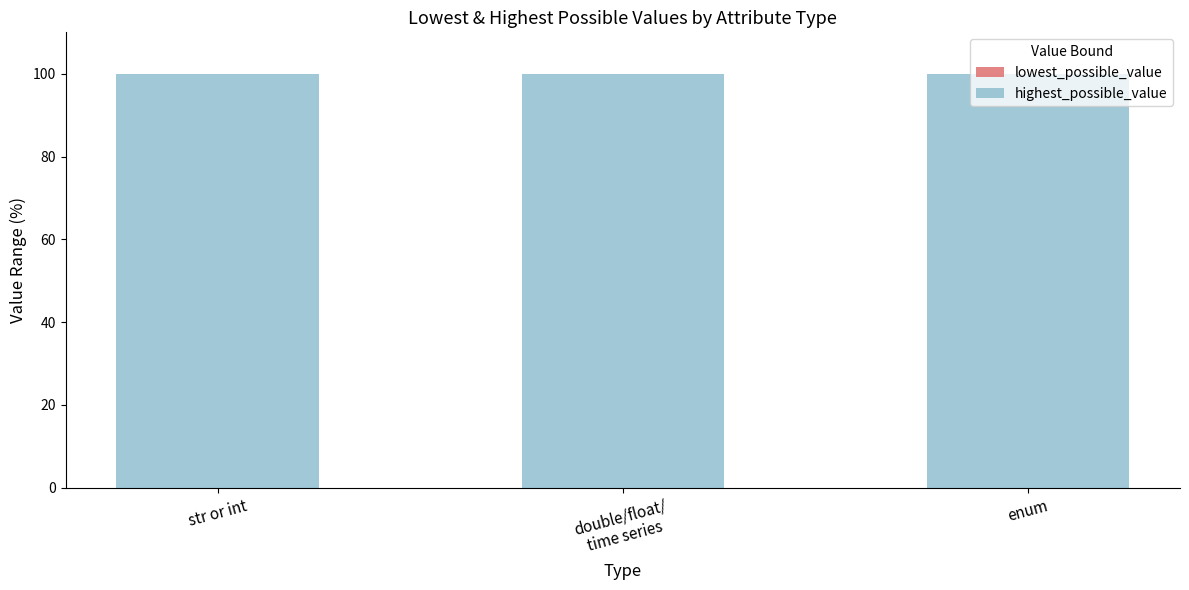

At which label does lowest_possible_value reach its minimum?

str or int